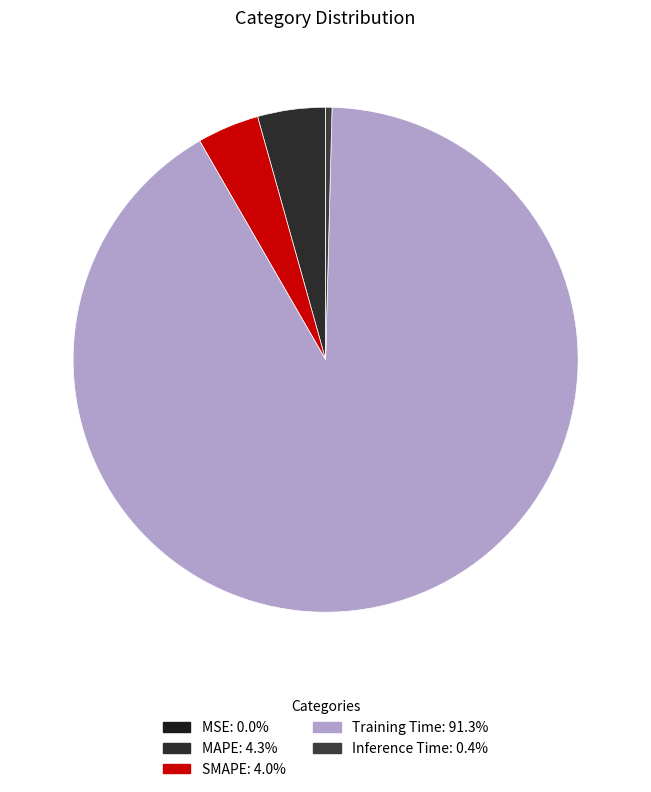

Is Training Time the majority of the pie?

Yes